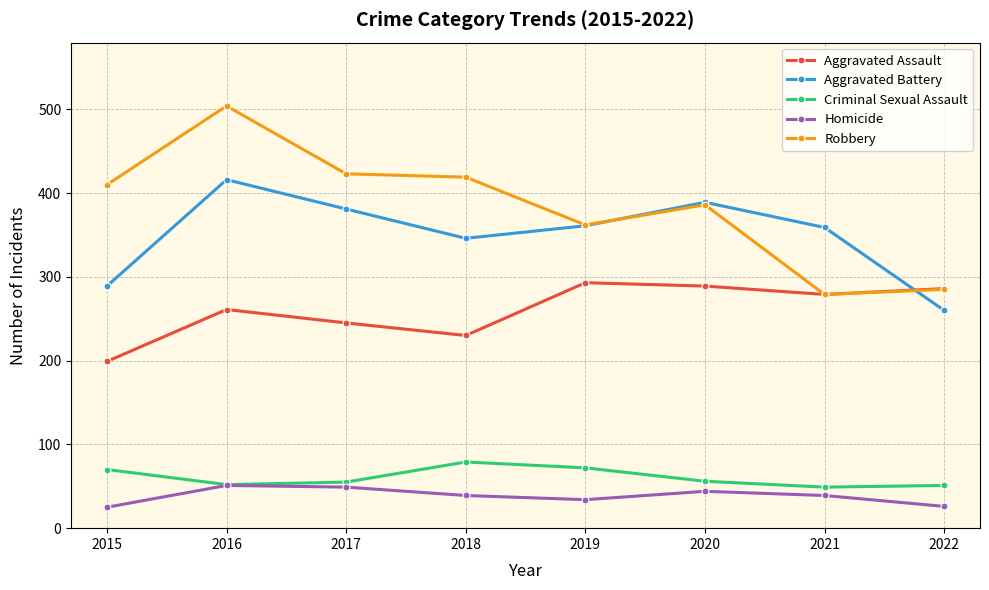

How many data points does each series have?

8